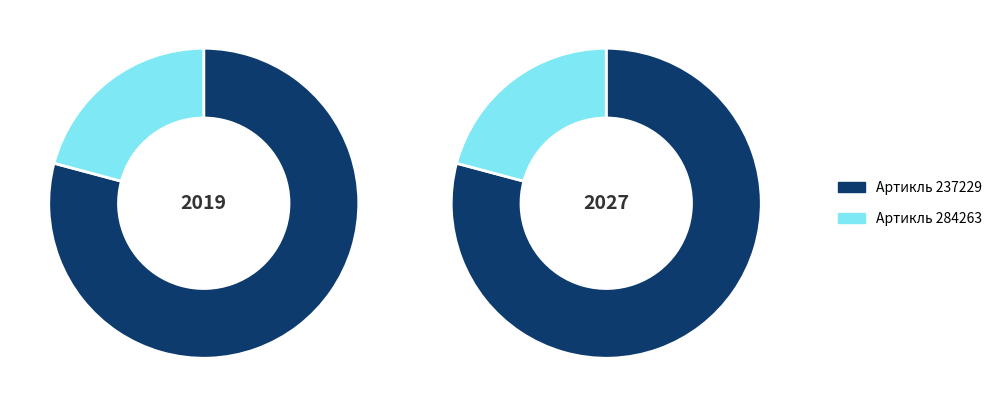

Is it true that 284263 is 21% of the pie?

True